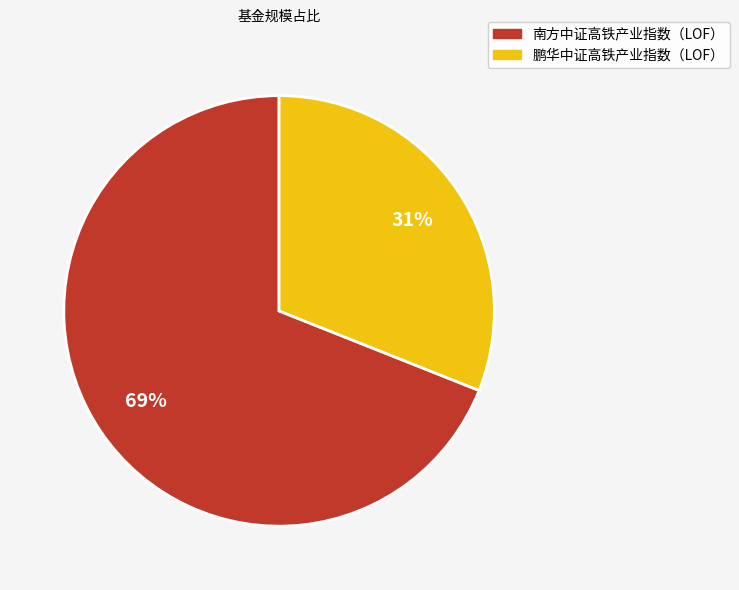

Which category accounts for the majority?

南方中证高铁产业指数（LOF）